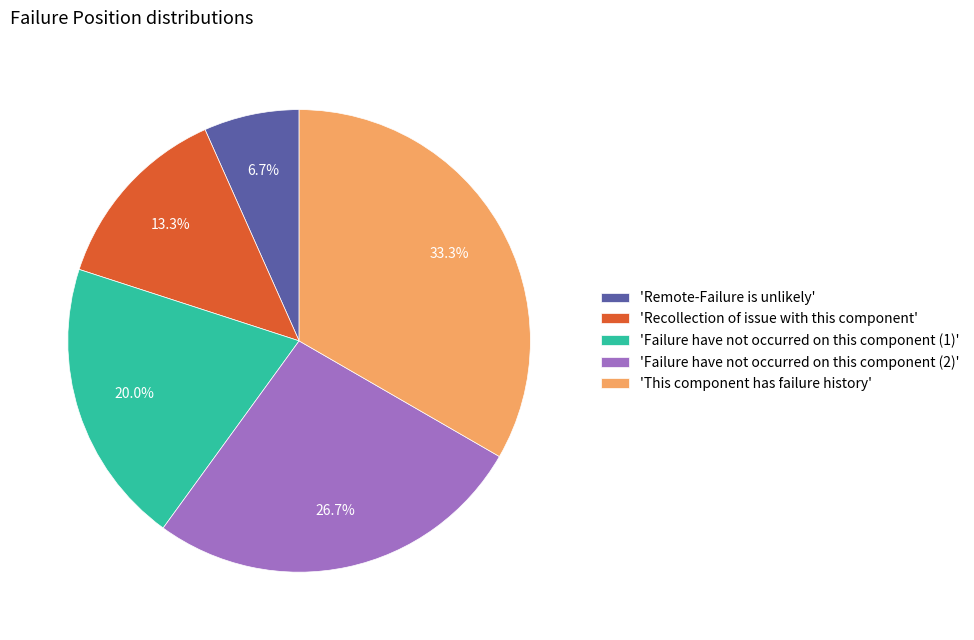

How much of the chart is everything except 'Remote-Failure is unlikely'?

93.3%